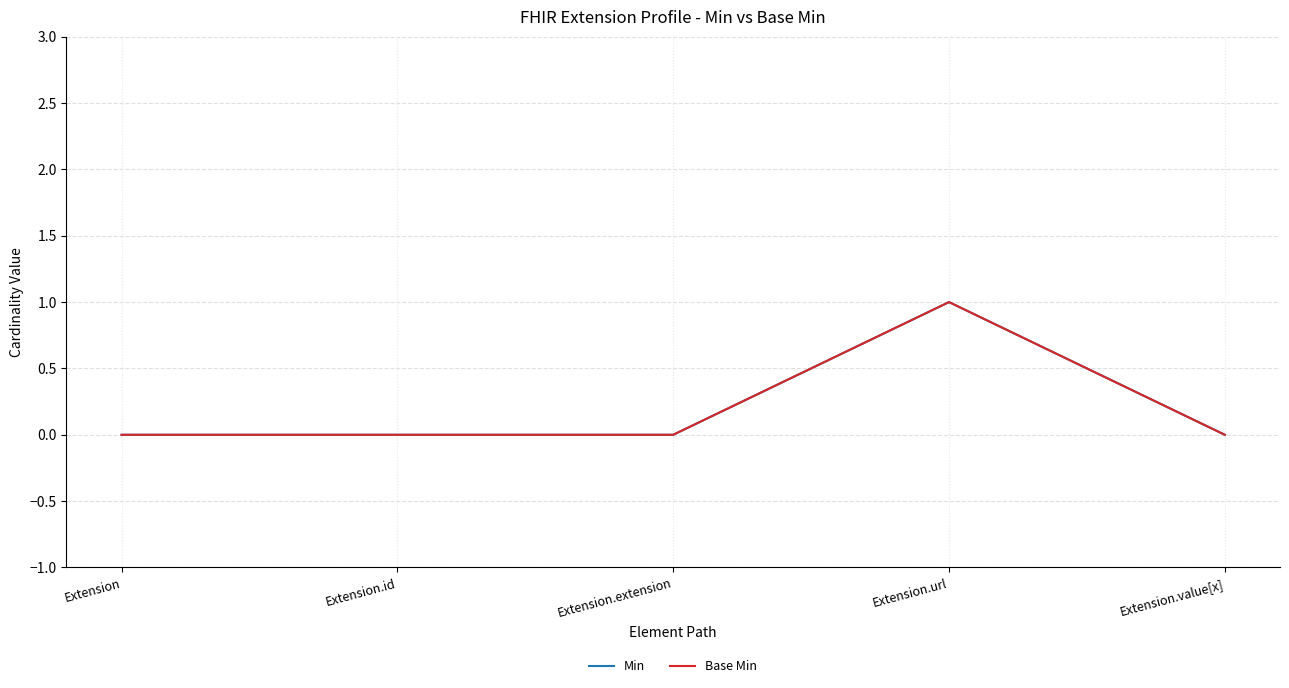

Which series has the largest total across all categories?

Min